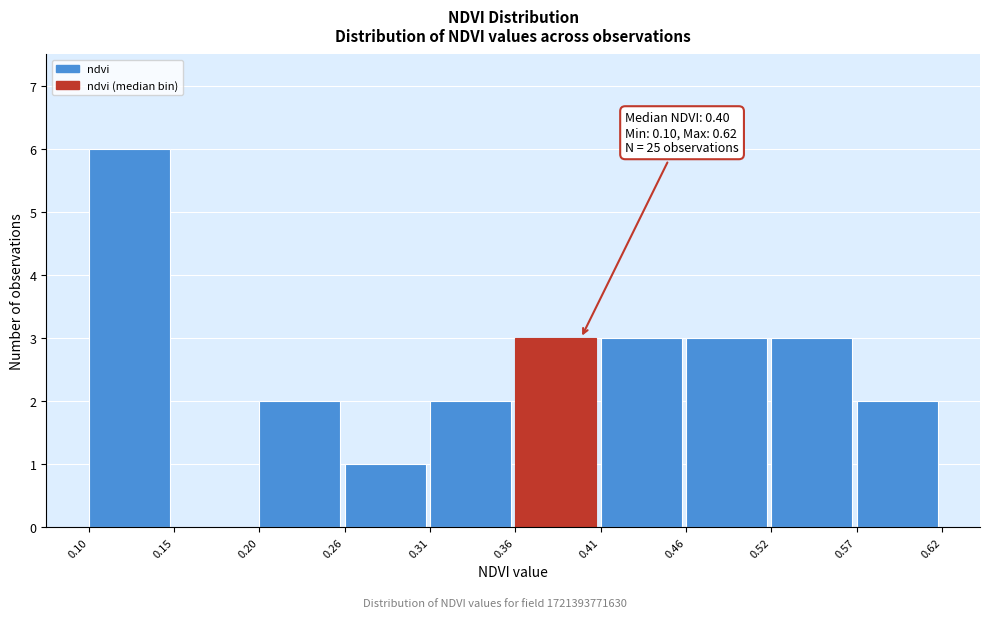

Over which range of the x-axis is the bar tallest?

0.10 to 0.15